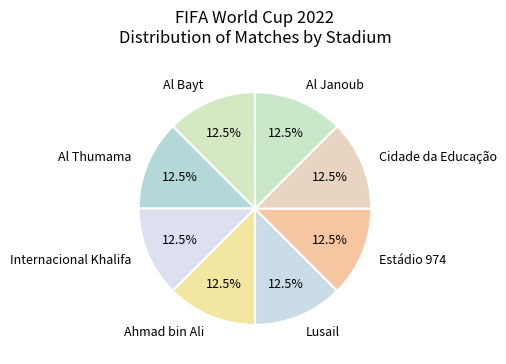

Combined, what portion of the pie is Al Janoub and Al Thumama?

25.0%